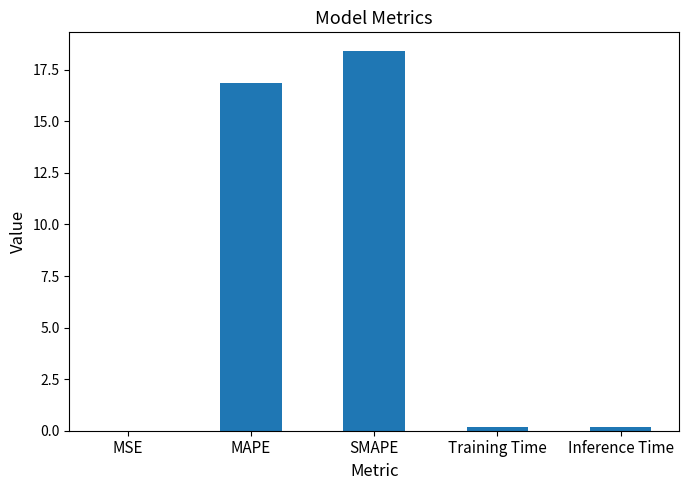

What is the sum of all values?

35.6